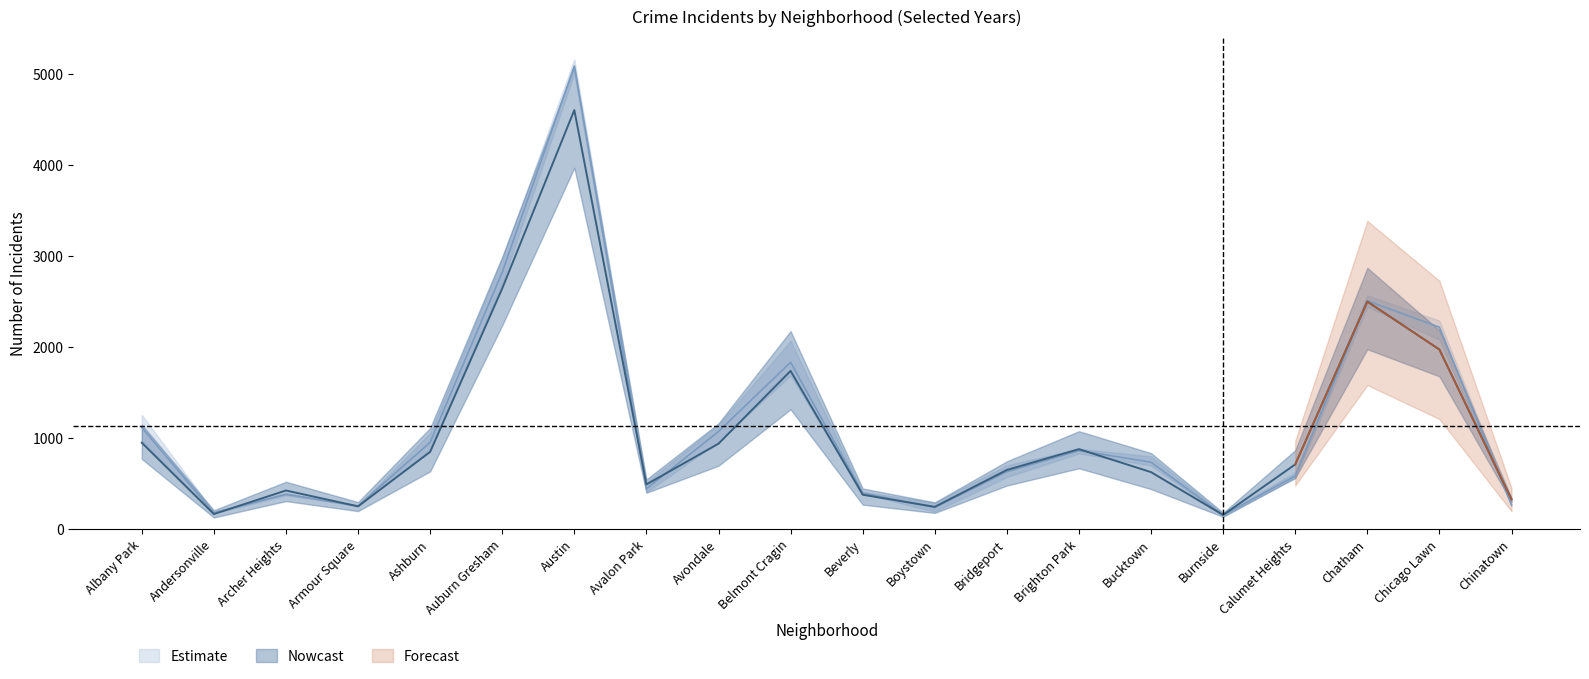

Reading left to right, transcribe all the data shown in this chart.

2019: Albany Park=968	Andersonville=166	Archer Heights=368	Armour Square=249	Ashburn=872	Auburn Gresham=2700	Austin=5008	Avalon Park=405	Avondale=957	Belmont Cragin=1687	Beverly=385	Boystown=287	Bridgeport=568	Brighton Park=828	Bucktown=694	Burnside=142	Calumet Heights=561	Chatham=2441	Chicago Lawn=2079	Chinatown=253
2022: Albany Park=926	Andersonville=157	Archer Heights=440	Armour Square=251	Ashburn=797	Auburn Gresham=2698	Austin=4761	Avalon Park=522	Avondale=953	Belmont Cragin=1720	Beverly=414	Boystown=258	Bridgeport=722	Brighton Park=888	Bucktown=599	Burnside=175	Calumet Heights=698	Chatham=2650	Chicago Lawn=2055	Chinatown=338
2017: Albany Park=1252	Andersonville=171	Archer Heights=391	Armour Square=250	Ashburn=1053	Auburn Gresham=2973	Austin=5096	Avalon Park=508	Avondale=1107	Belmont Cragin=2066	Beverly=403	Boystown=188	Bridgeport=697	Brighton Park=879	Bucktown=795	Burnside=145	Calumet Heights=620	Chatham=2566	Chicago Lawn=2288	Chinatown=253
2018: Albany Park=1117	Andersonville=184	Archer Heights=374	Armour Square=248	Ashburn=924	Auburn Gresham=2787	Austin=5163	Avalon Park=401	Avondale=1142	Belmont Cragin=1737	Beverly=386	Boystown=224	Bridgeport=616	Brighton Park=870	Bucktown=704	Burnside=160	Calumet Heights=554	Chatham=2513	Chicago Lawn=2280	Chinatown=273
2021: Albany Park=767	Andersonville=123	Archer Heights=303	Armour Square=193	Ashburn=630	Auburn Gresham=2237	Austin=3970	Avalon Park=395	Avondale=692	Belmont Cragin=1313	Beverly=264	Boystown=173	Bridgeport=474	Brighton Park=664	Bucktown=435	Burnside=130	Calumet Heights=559	Chatham=1974	Chicago Lawn=1675	Chinatown=293
2023: Albany Park=1144	Andersonville=202	Archer Heights=516	Armour Square=292	Ashburn=1107	Auburn Gresham=2992	Austin=5082	Avalon Park=542	Avondale=1158	Belmont Cragin=2173	Beverly=442	Boystown=289	Bridgeport=741	Brighton Park=1072	Bucktown=831	Burnside=146	Calumet Heights=863	Chatham=2869	Chicago Lawn=2181	Chinatown=335